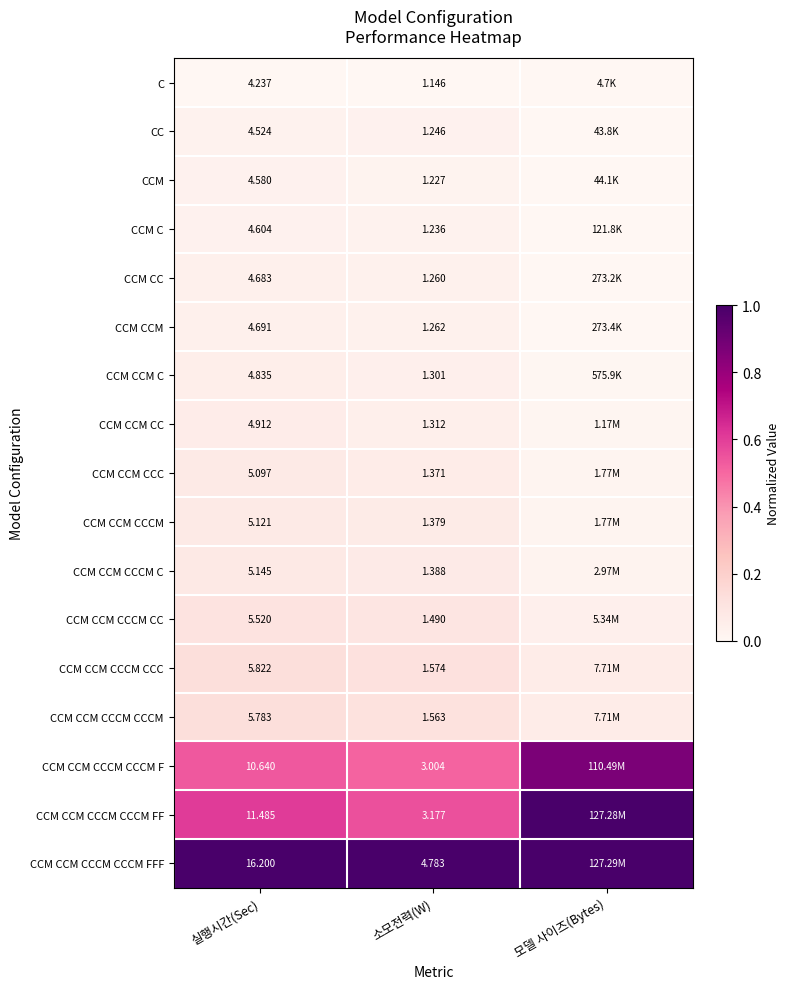

Rank the series at 실행시간(Sec) from lowest to highest value.

C, CC, CCM, CCM C, CCM CC, CCM CCM, CCM CCM C, CCM CCM CC, CCM CCM CCC, CCM CCM CCCM, CCM CCM CCCM C, CCM CCM CCCM CC, CCM CCM CCCM CCCM, CCM CCM CCCM CCC, CCM CCM CCCM CCCM F, CCM CCM CCCM CCCM FF, CCM CCM CCCM CCCM FFF